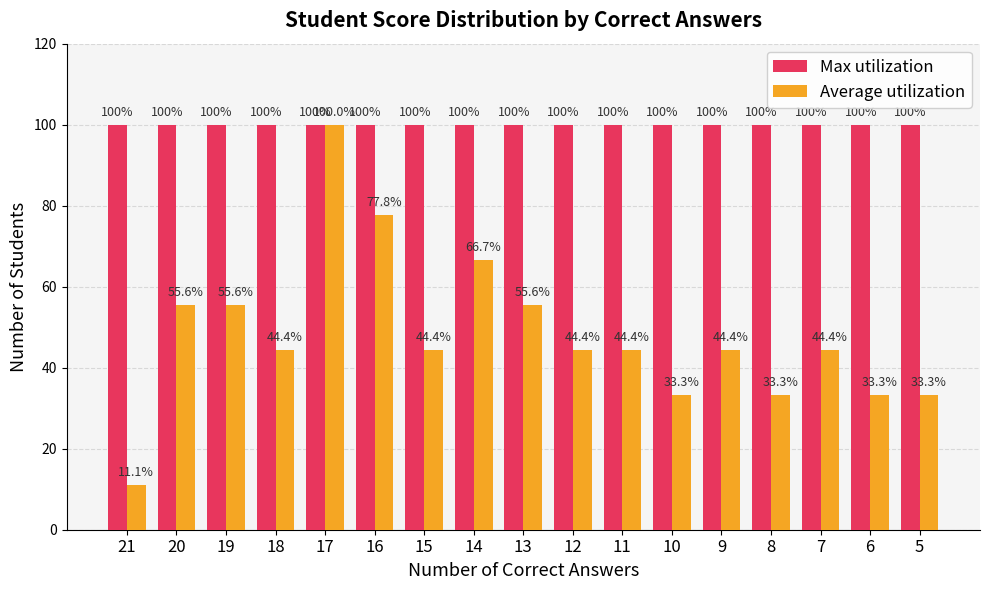

What is the minimum value shown in the chart?

11.1